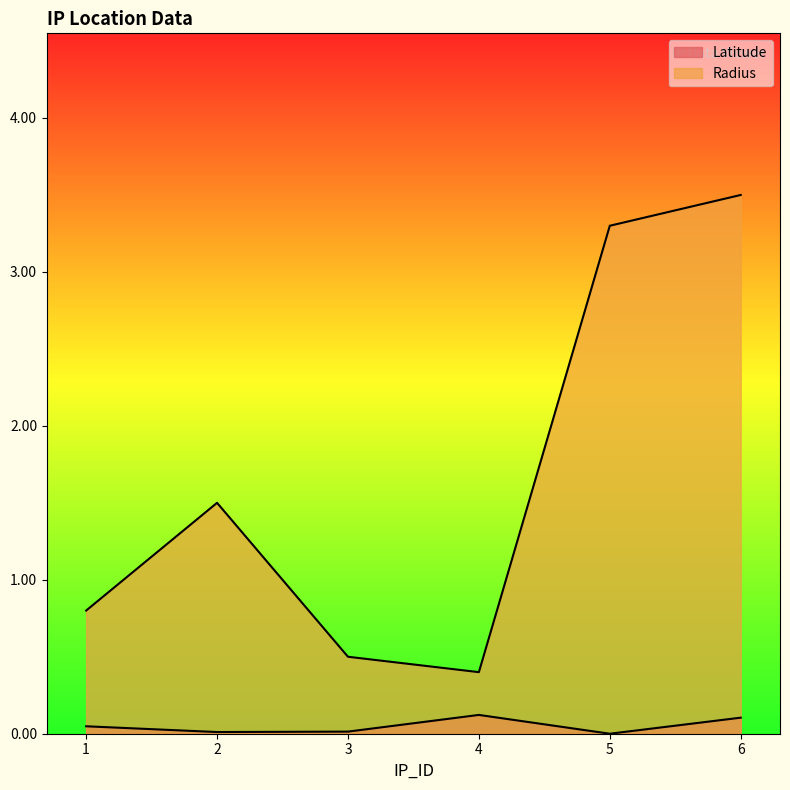

Is it true that Radius equals 0.5 at 3?

True